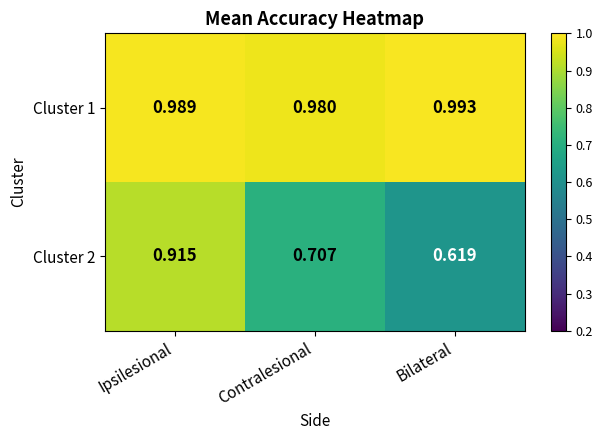

Rank the categories by Cluster 2 value from lowest to highest.

Bilateral, Contralesional, Ipsilesional